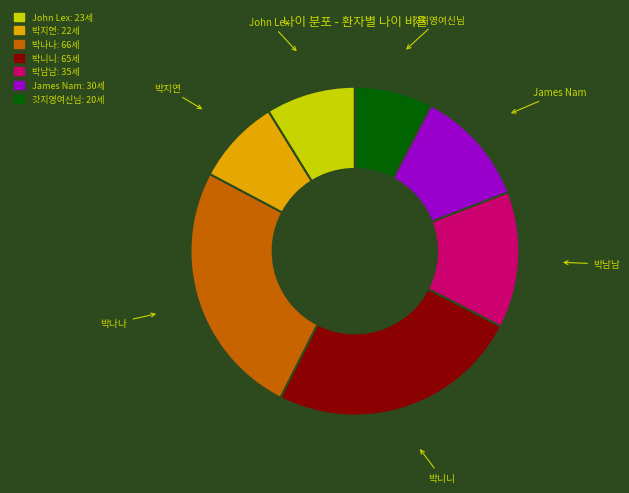

How many segments does this pie chart have?

7